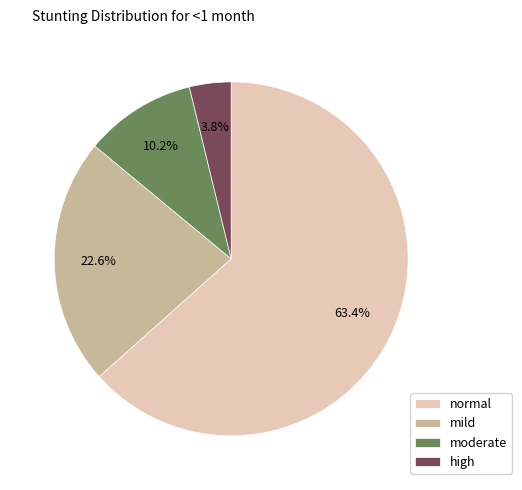

To the nearest percent, what is the difference between the mild and moderate slice percentages?

12%